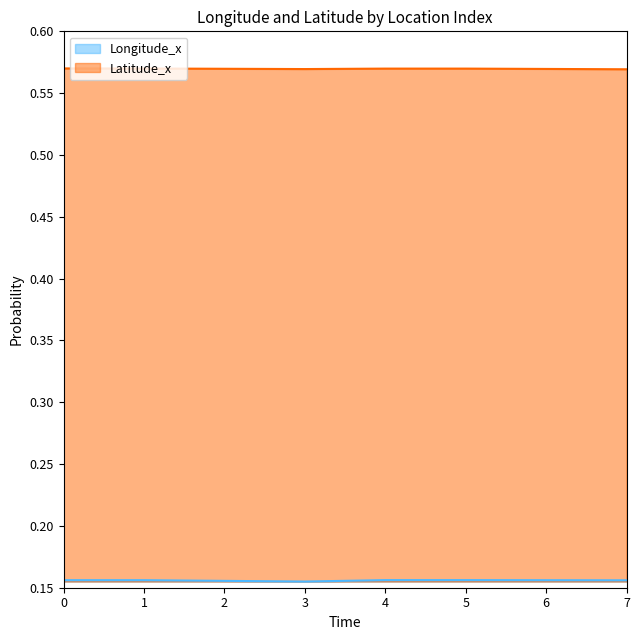

Rank the series by their maximum value, from lowest to highest.

Longitude_x, Latitude_x